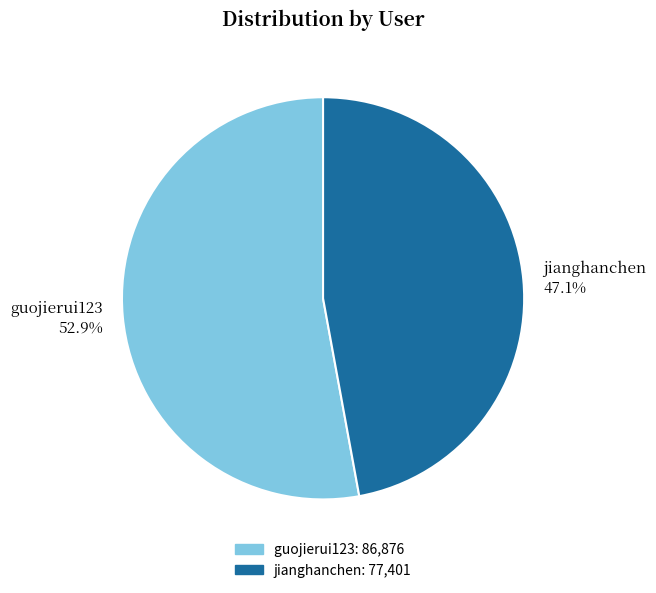

How many slices are in this pie chart?

2